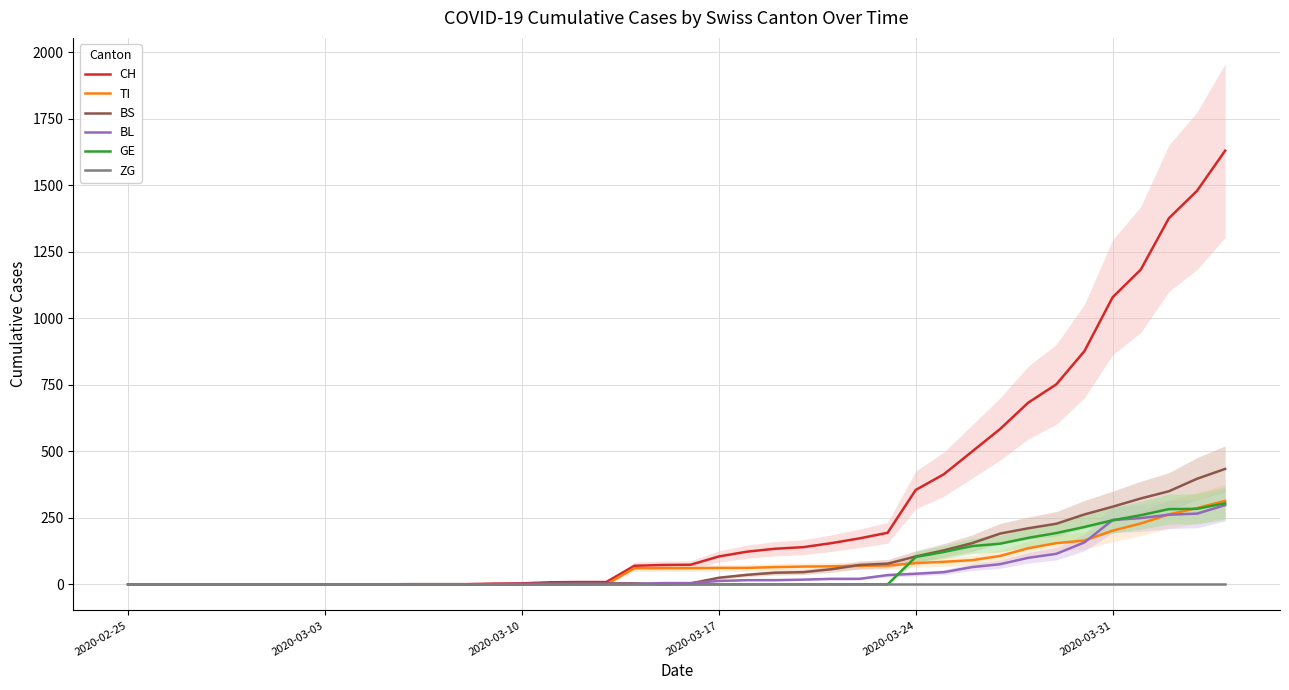

How many values in the BS series exceed 4?

19